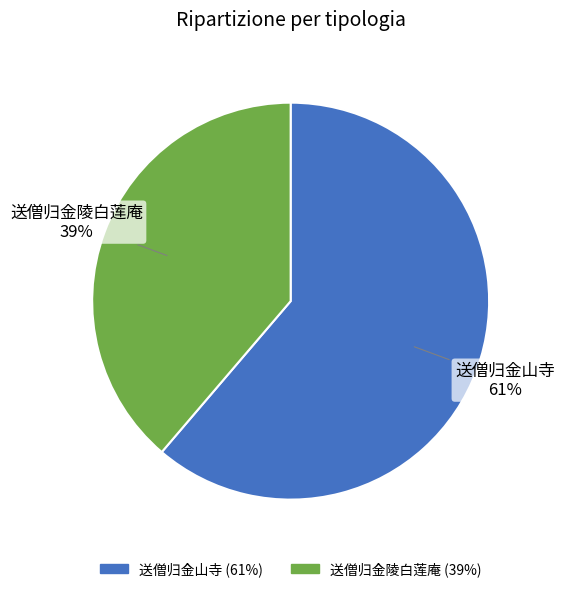

Is there a majority slice in this chart?

Yes